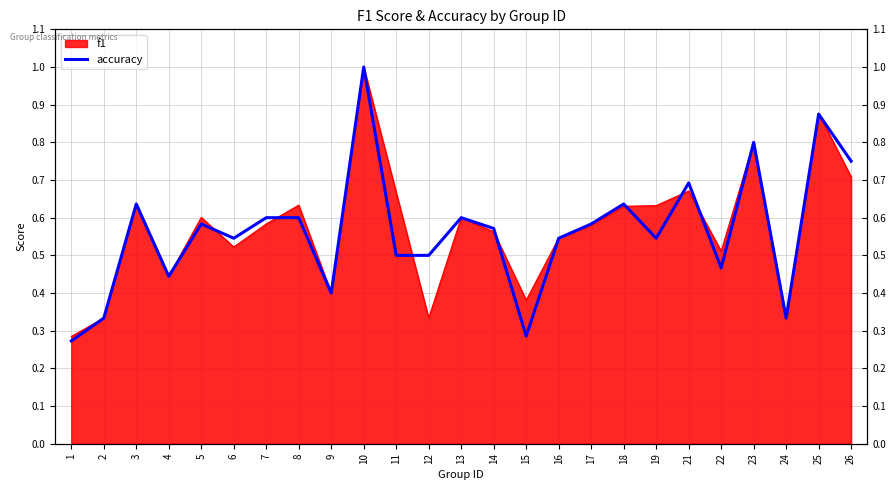

Where is the data nearest to the value 0?

1